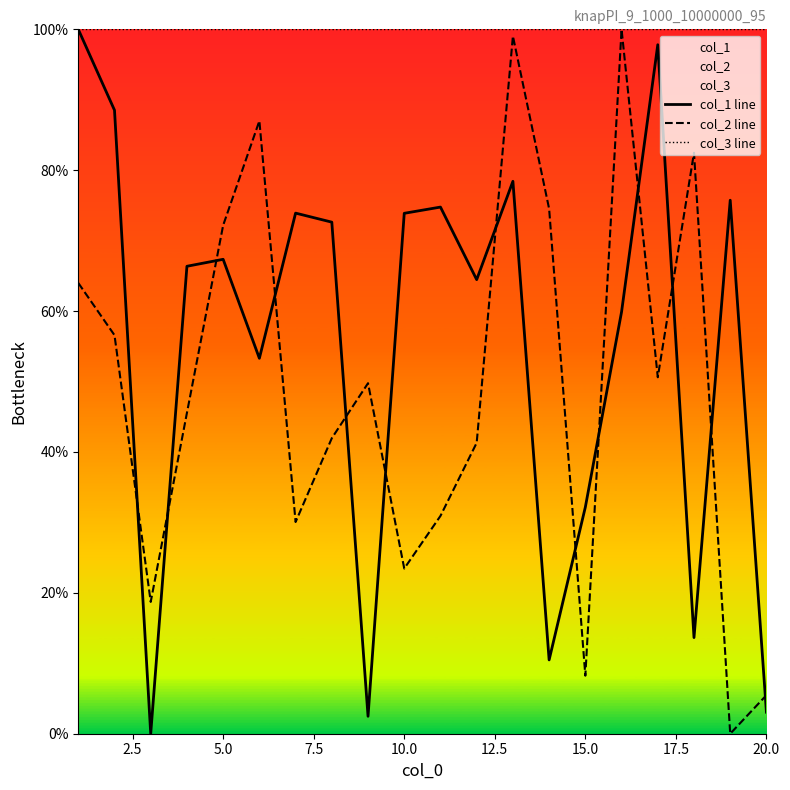

True or false: col_3 line and col_1 line intersect in this chart.

False